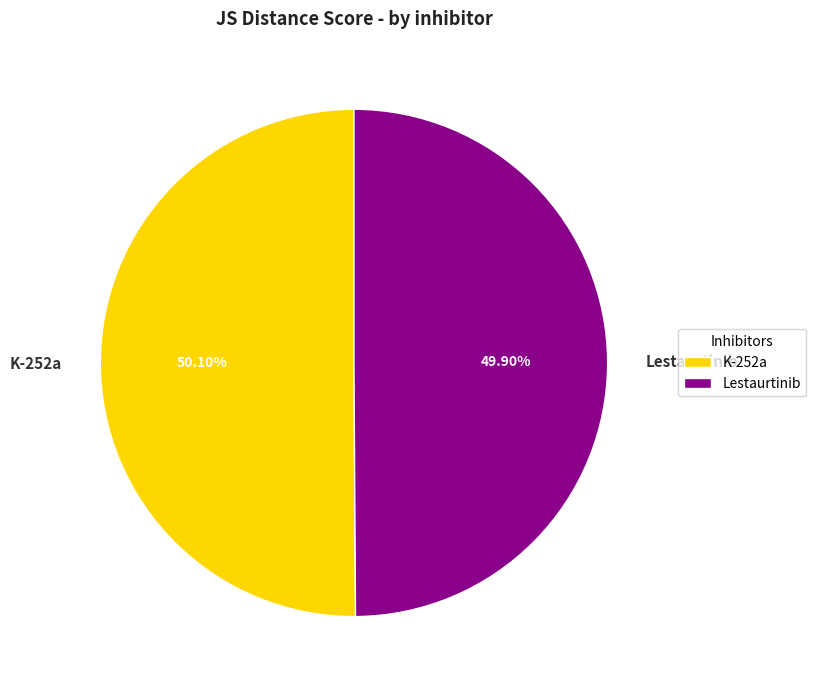

Is there a majority slice in this chart?

Yes